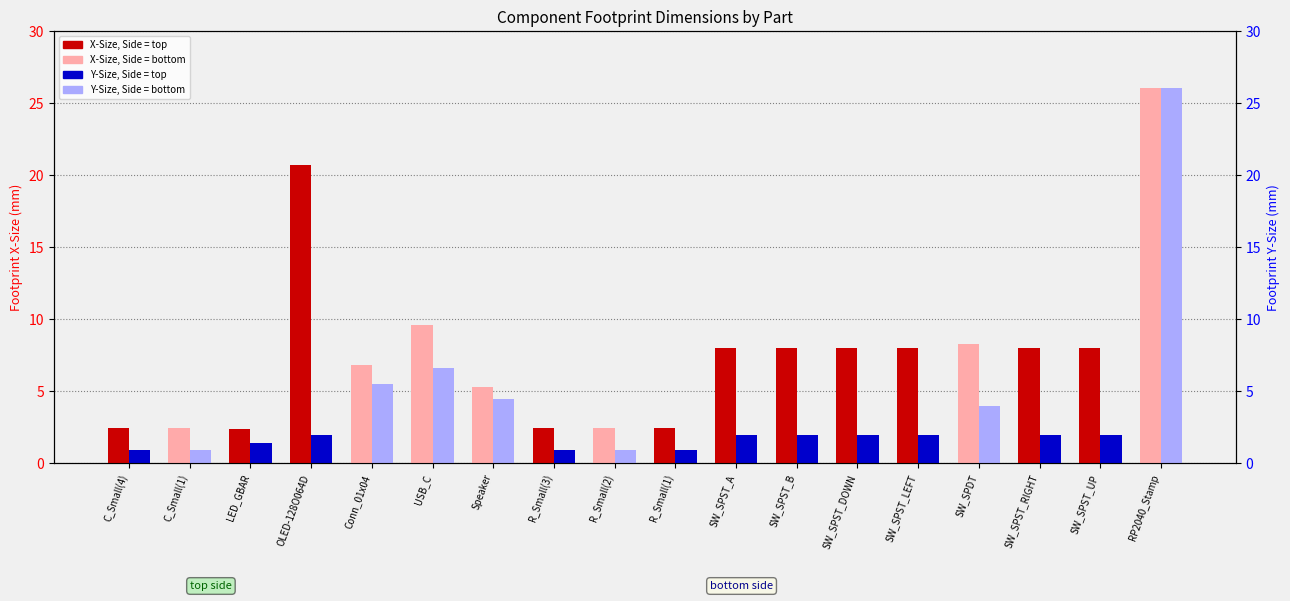

What is the label of the 12th bar from the left?

SW_SPST_B